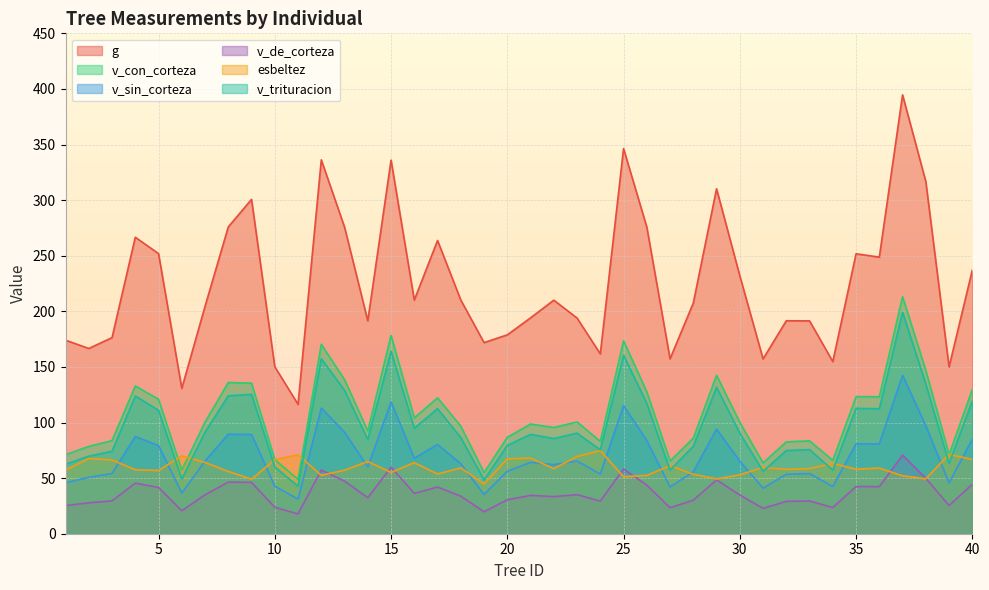

The esbeltez series shows 61.1 at 27. True or false?

True